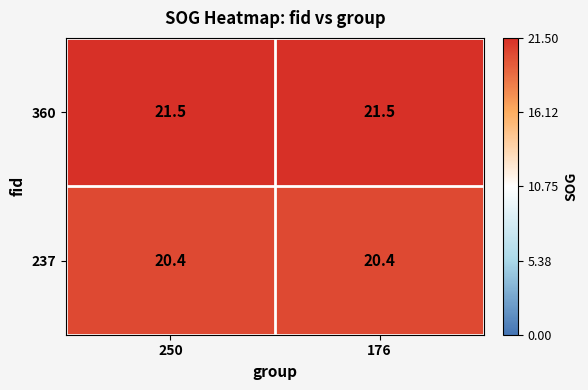

Reading left to right, what are all the values shown in this chart?

360: 250=21.5	176=21.5
237: 250=20.4	176=20.4